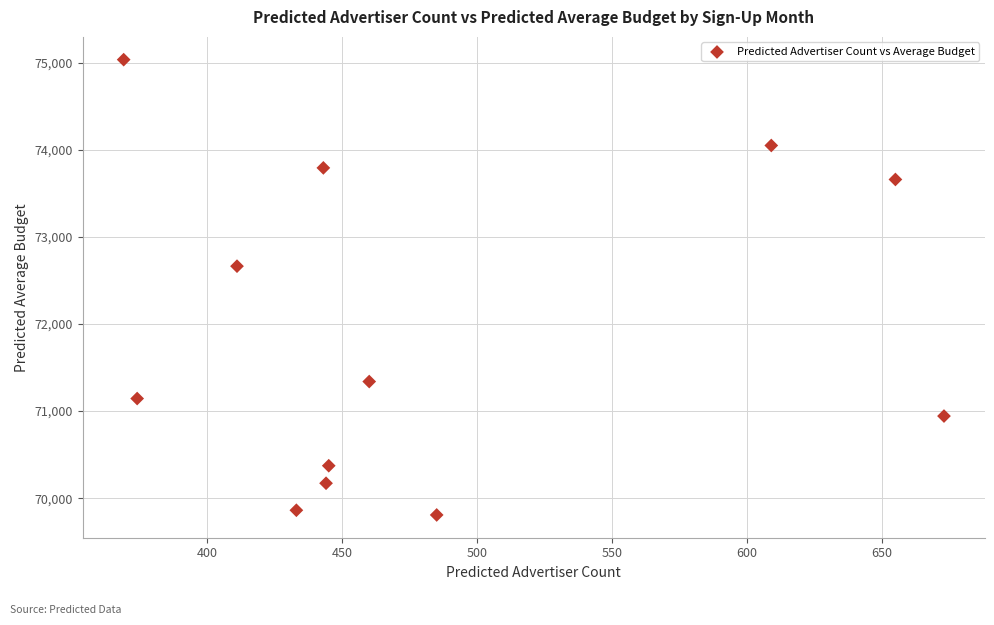

What Y value in the scatter plot is closest to 72420?

72663